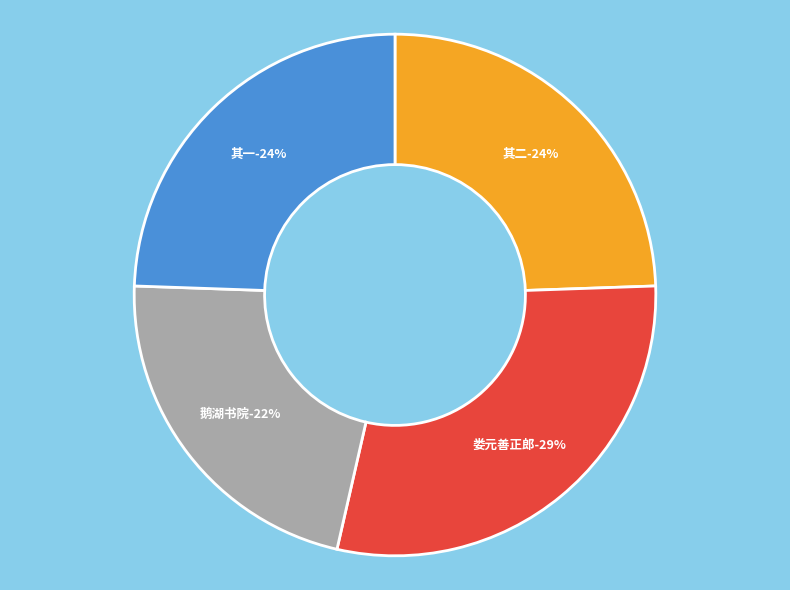

Approximately how many times larger is the value at 寄娄元善正郎娄江西上饶人时家居修鹅湖书院予在江西日曾请为白鹿书院山长二首 compared to 寄娄元善正郎娄江西上饶人时家居修鹅湖书院予在江西日曾请为白鹿书院山长二首 其二?

1.2